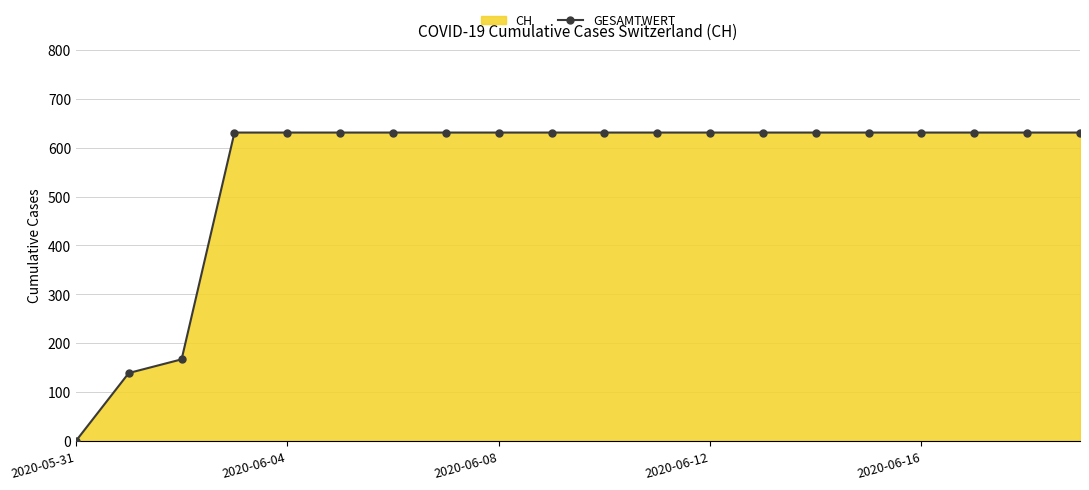

How many lines are shown in the chart?

1